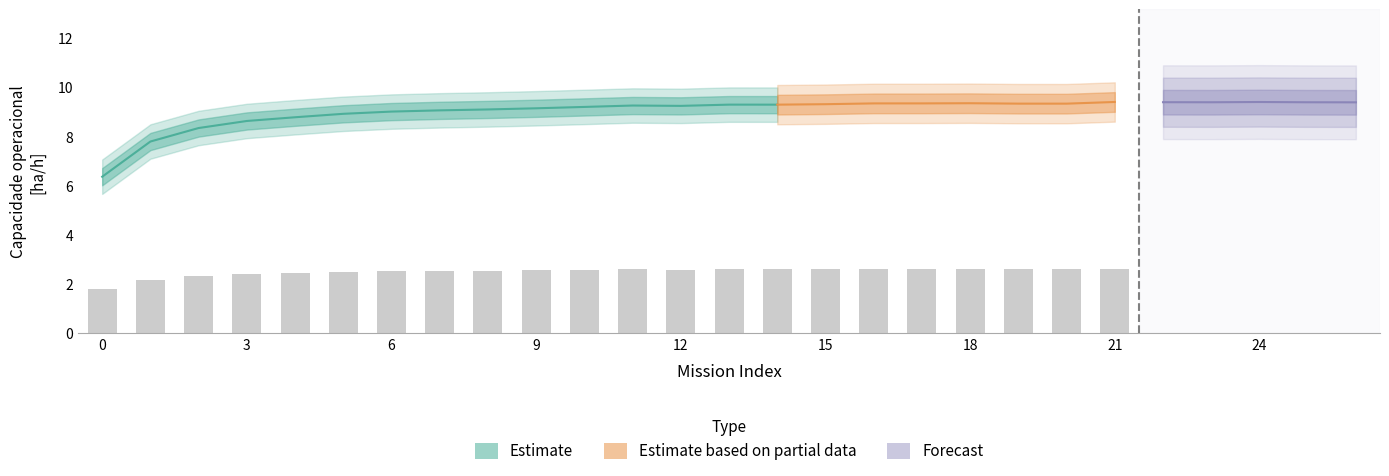

How many values in the Capacidade operacional [ha/h] series are below 9?

6